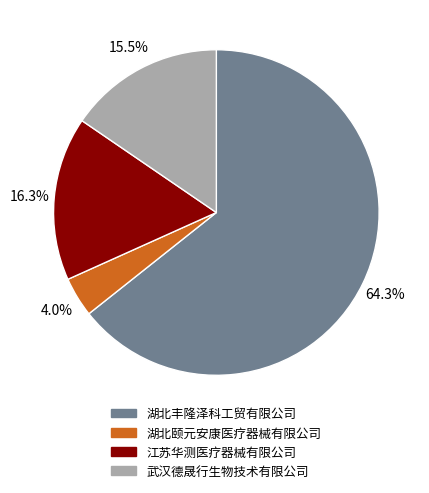

How many slices are in this pie chart?

4